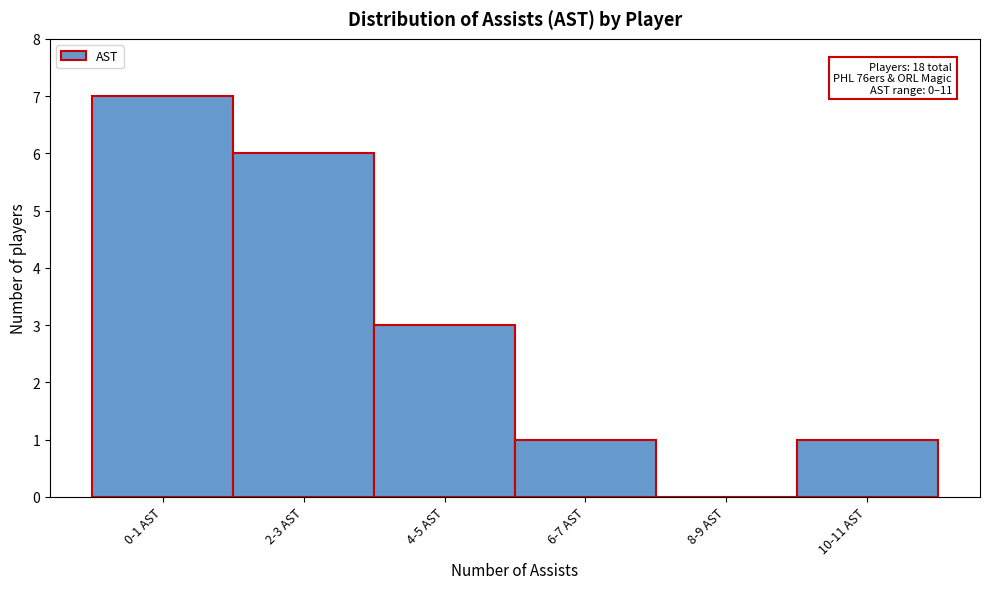

Reading left to right, list all the values displayed in this chart.

0-1 AST=7	2-3 AST=6	4-5 AST=3	6-7 AST=1	8-9 AST=0	10-11 AST=1